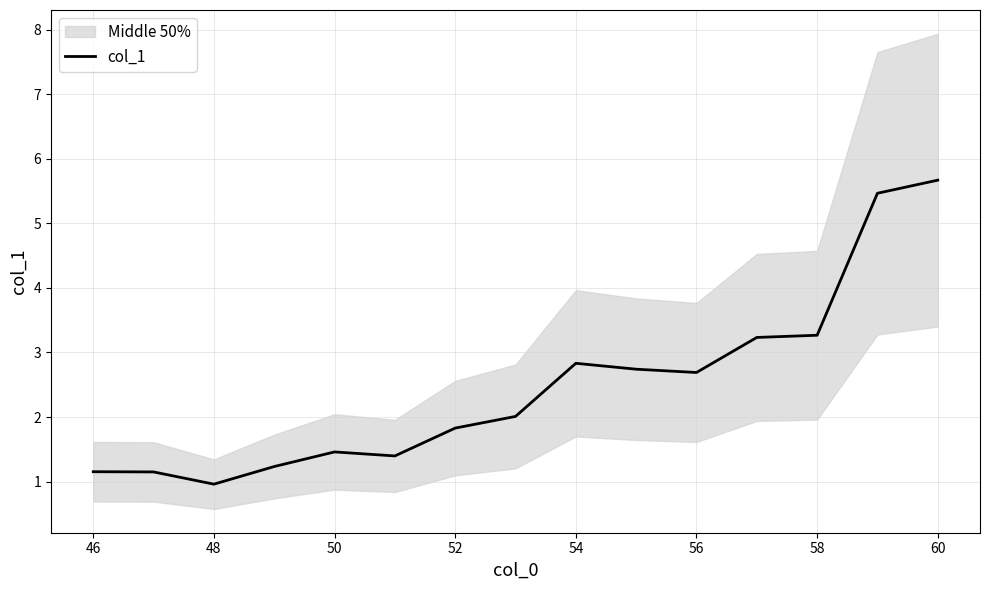

The value of col_1 at 50 is 0.4. True or false?

False